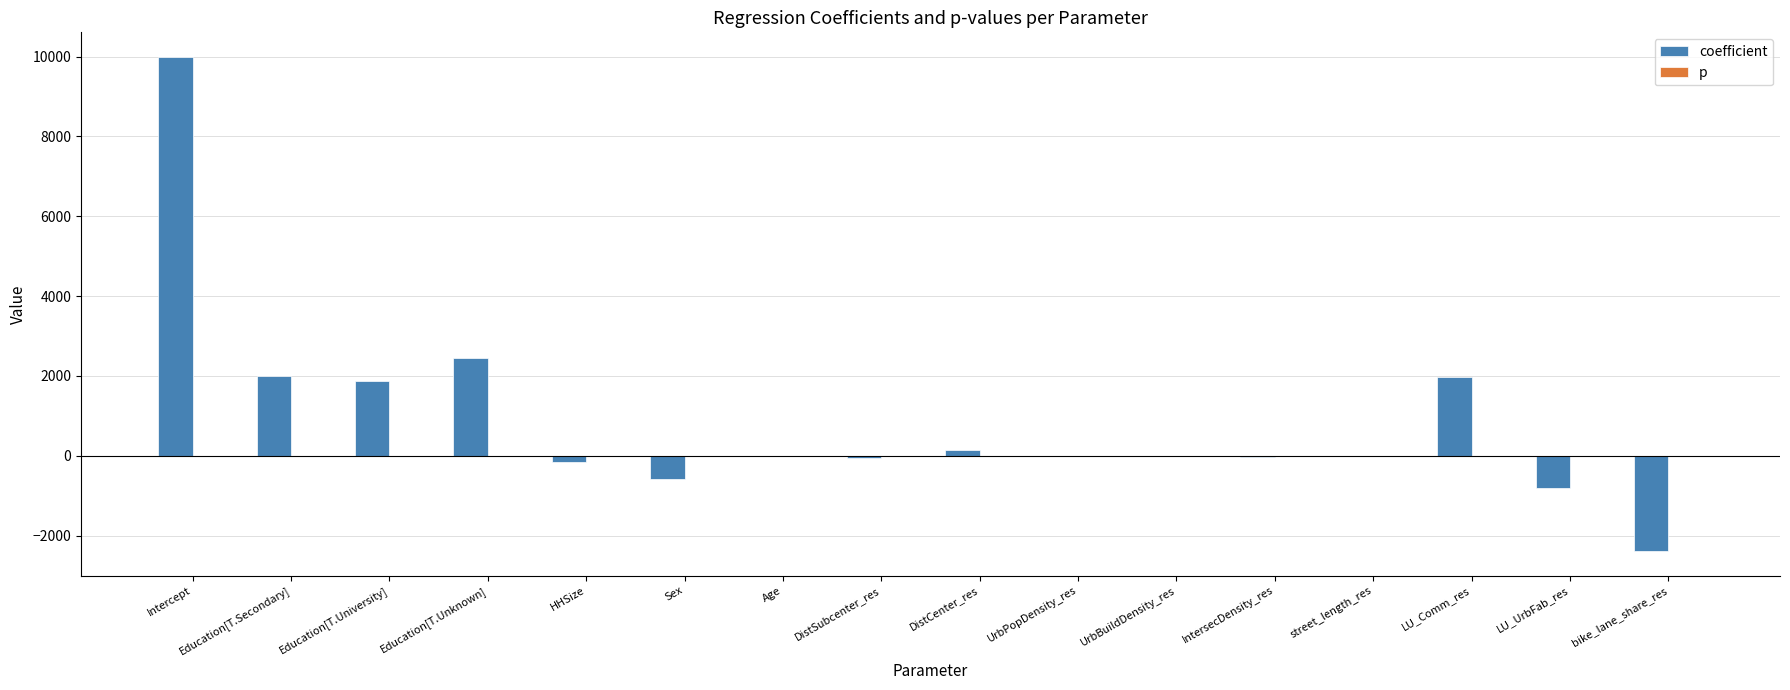

What is the maximum value shown in the chart?

9987.4